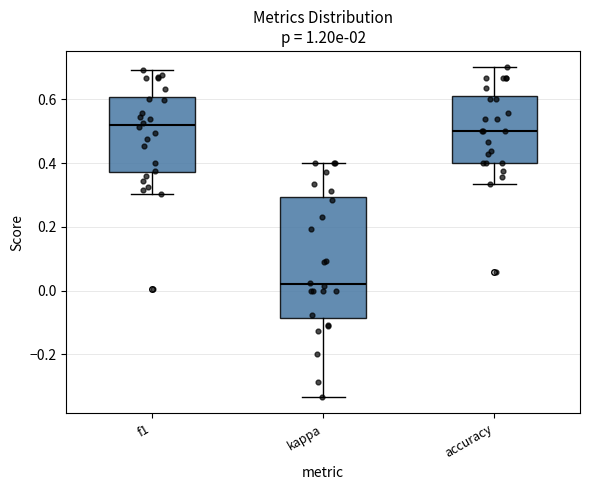

Comparing the boxes themselves (not the whiskers), which one is the tallest?

kappa